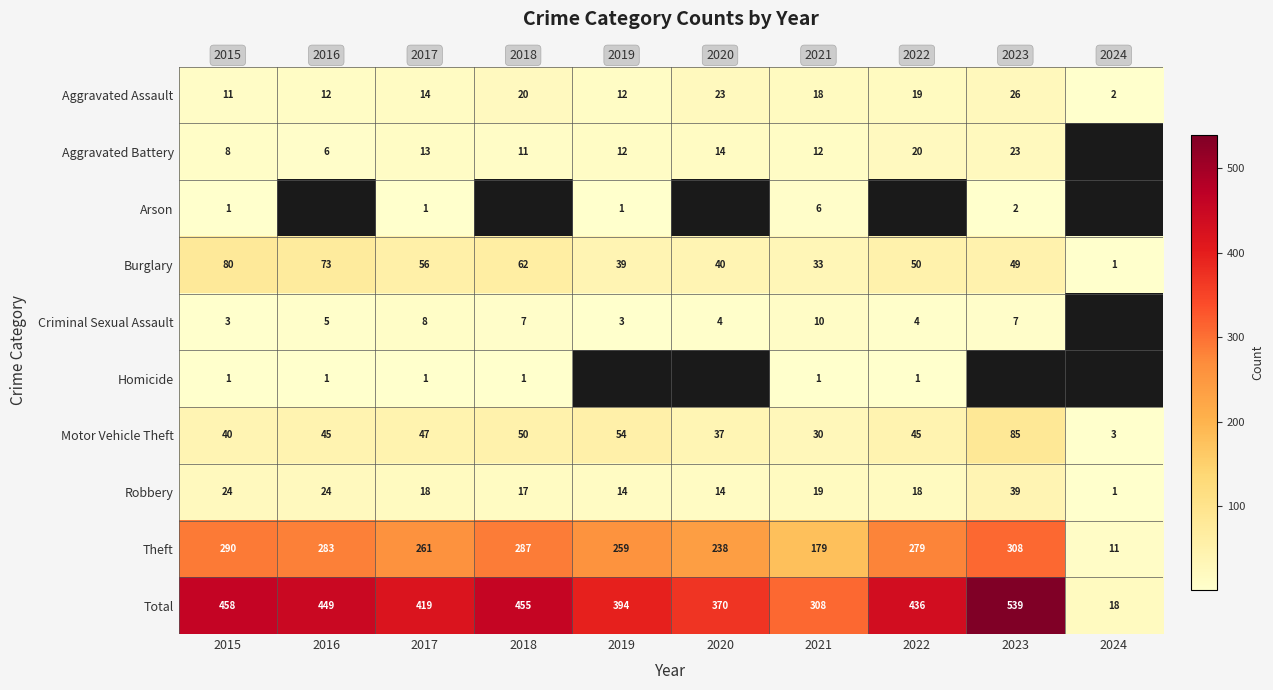

What is the difference between the maximum and minimum values in the Theft series?

297